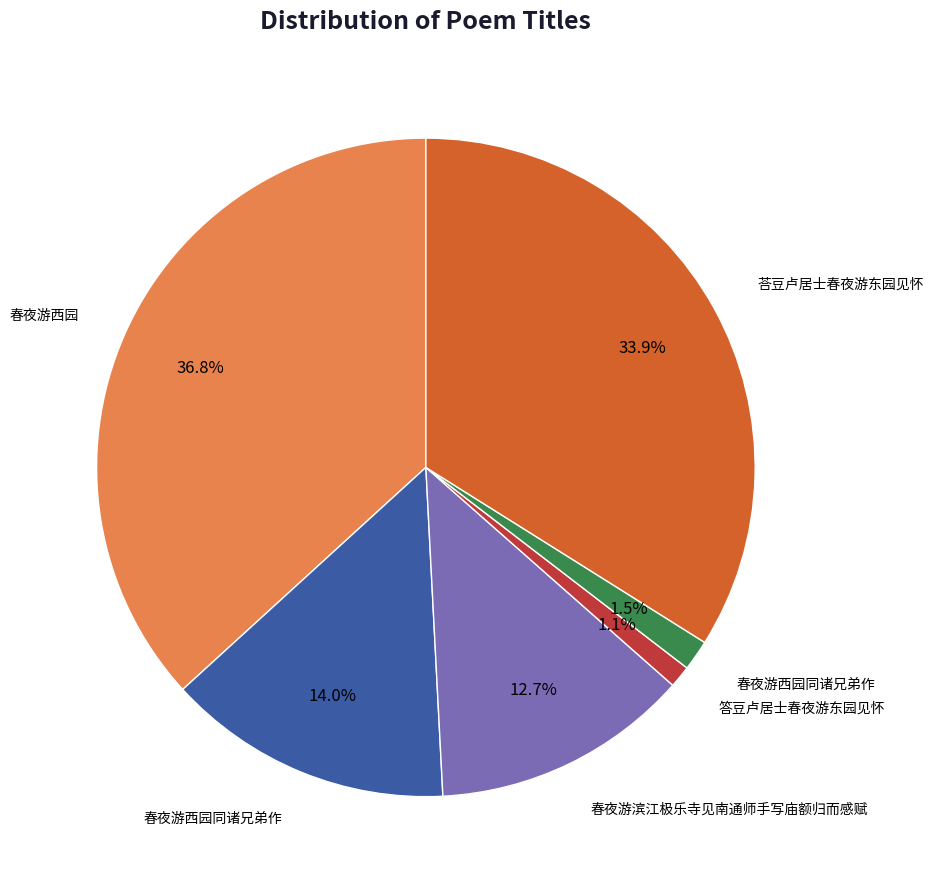

Does any single category account for the majority?

No